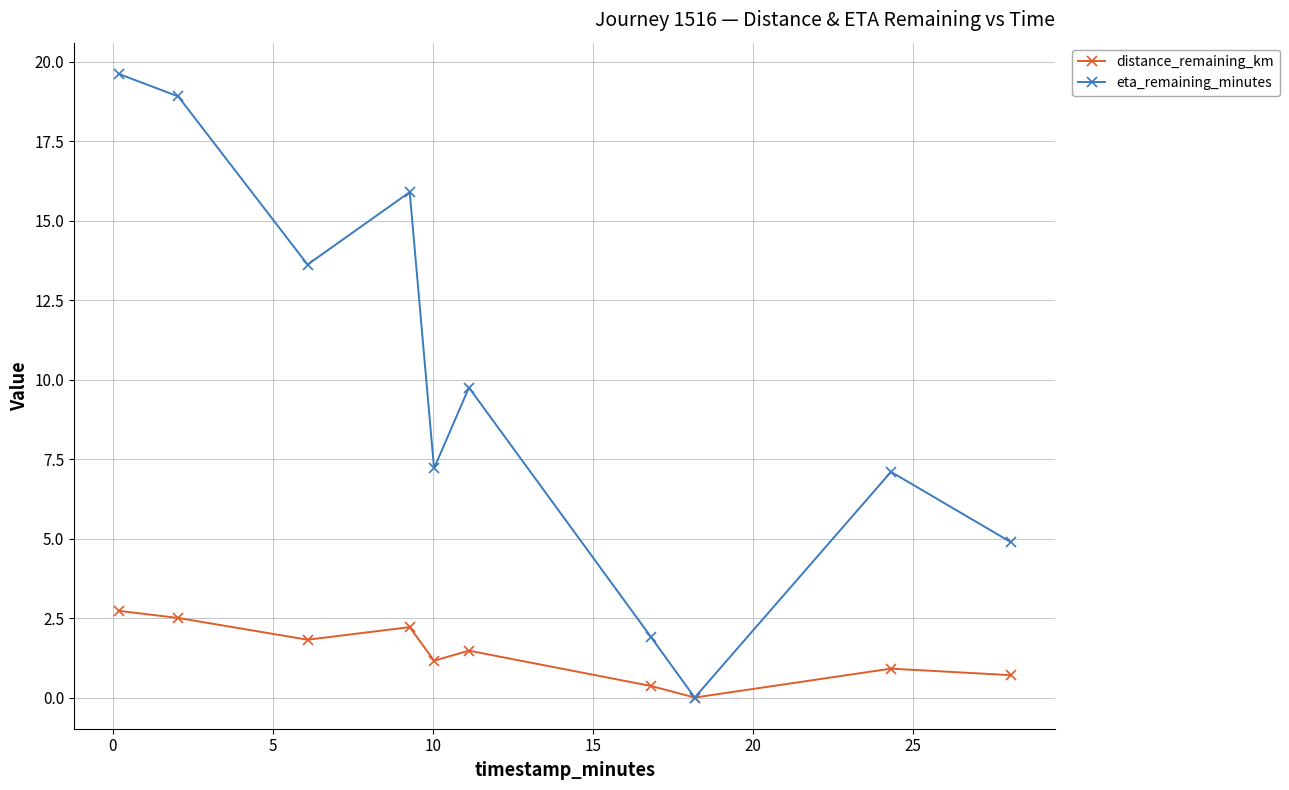

In distance_remaining_km, how many points are higher than both neighbors (excluding endpoints)?

3